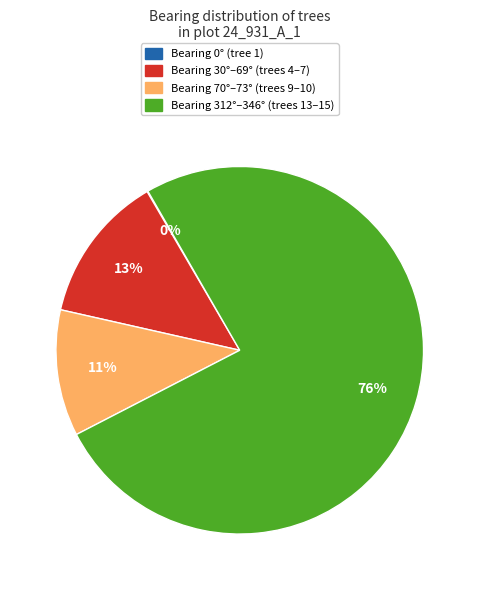

What is the largest slice in the pie chart?

Bearing 312°–346° (trees 13–15)